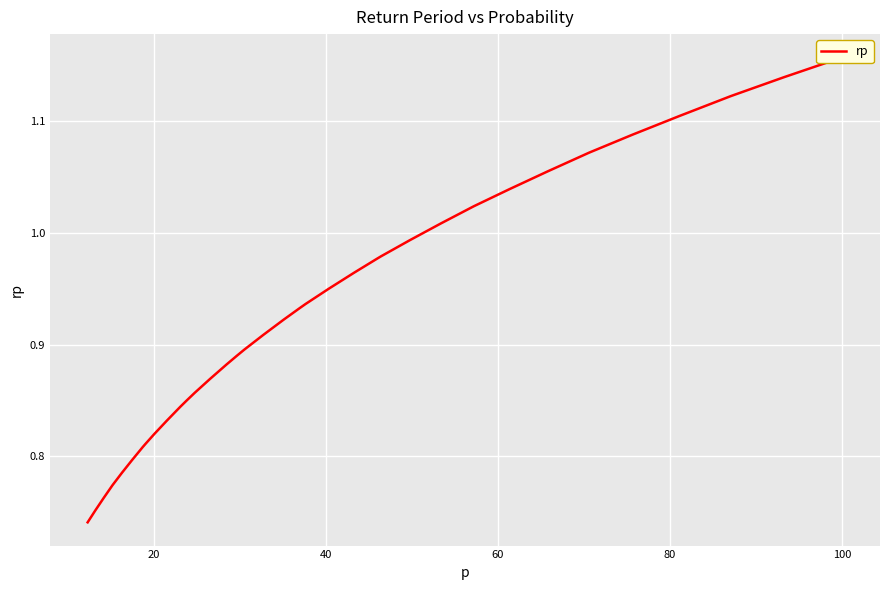

What is the sum of all values?

37.3